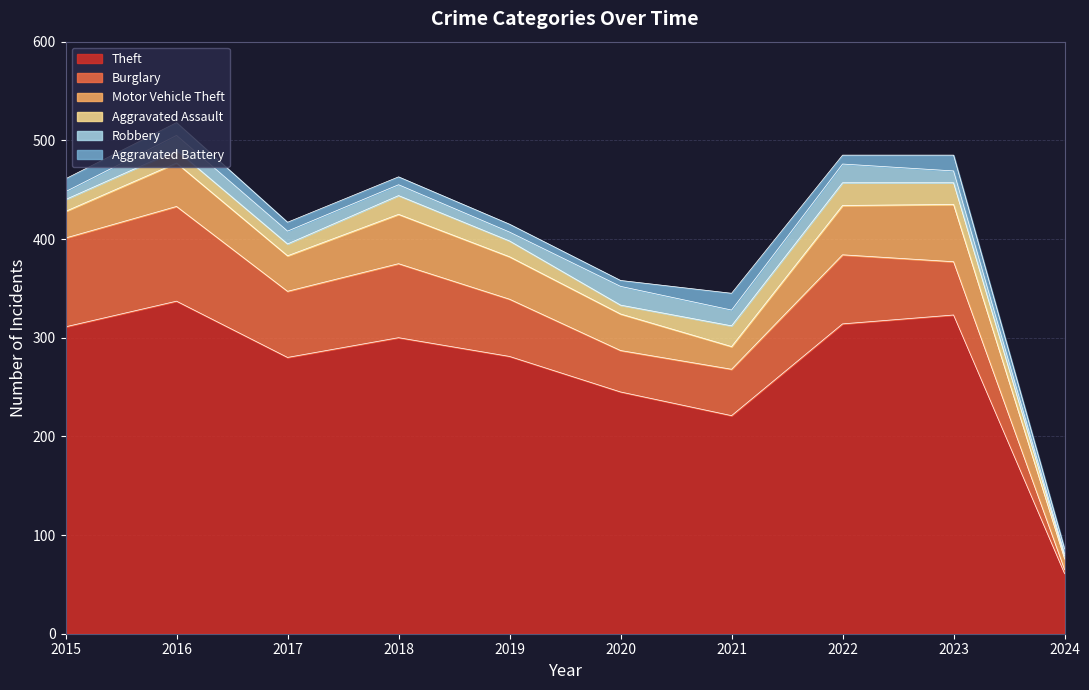

True or false: Motor Vehicle Theft has a value of 29 at 2018.

False